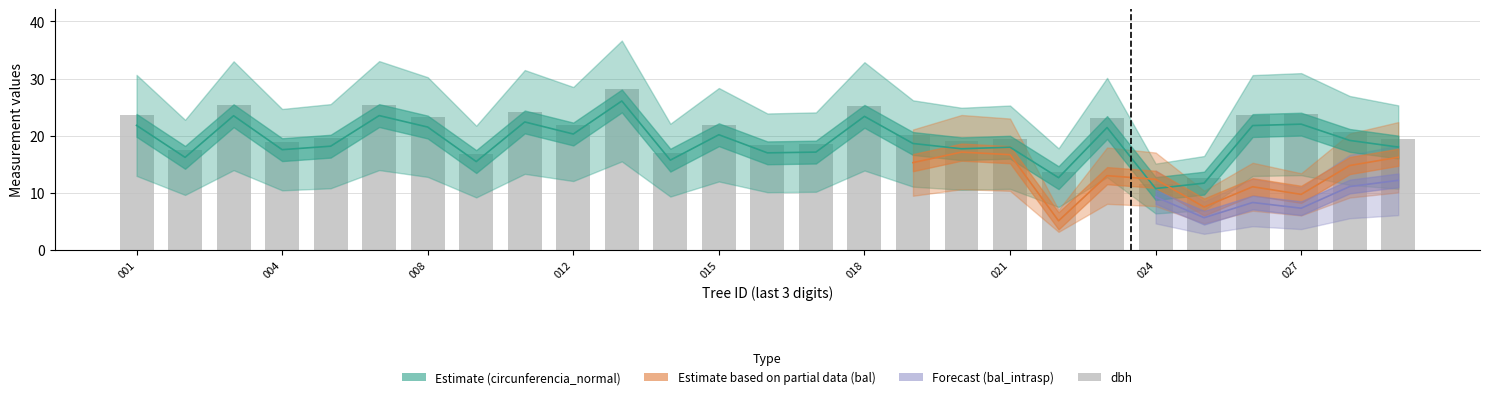

What value does the data have at 22?

12.7